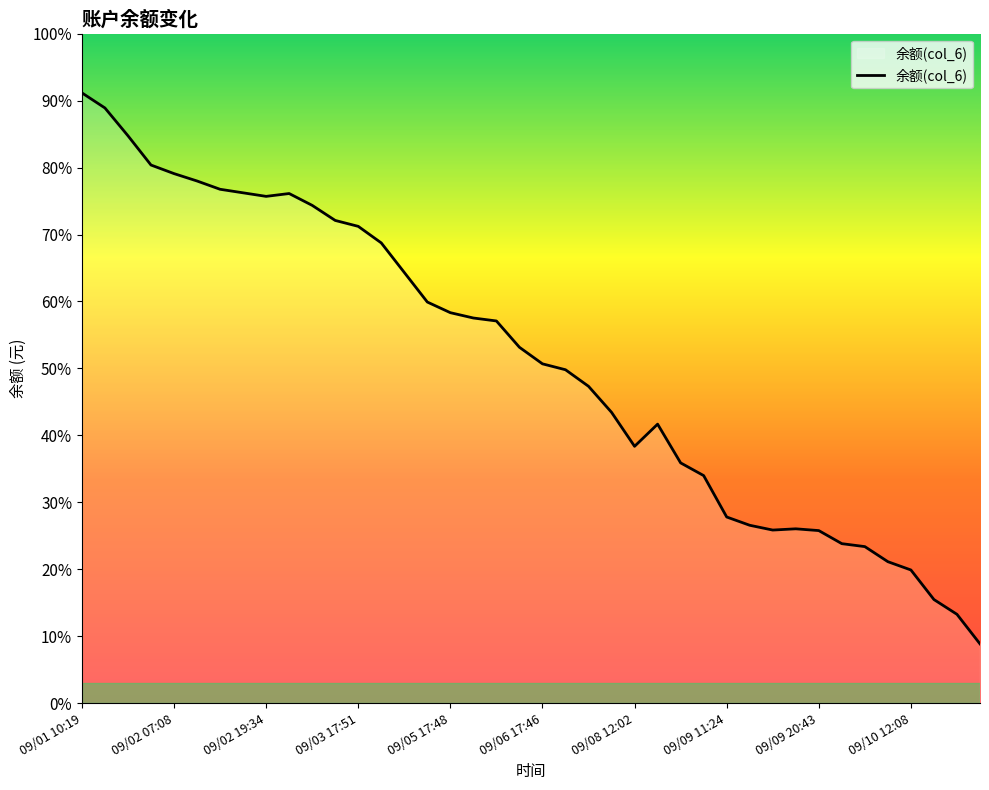

What is the difference between the second highest and minimum values?

181.3